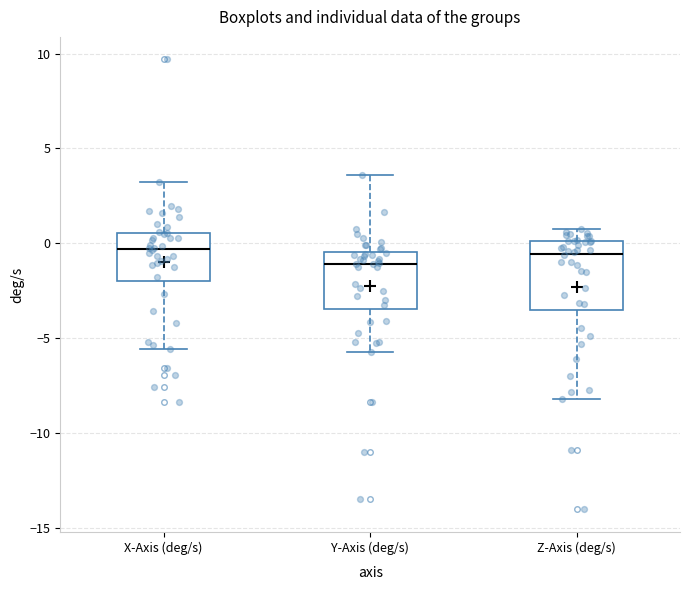

Which box's median line is the lowest?

Y-Axis (deg/s)